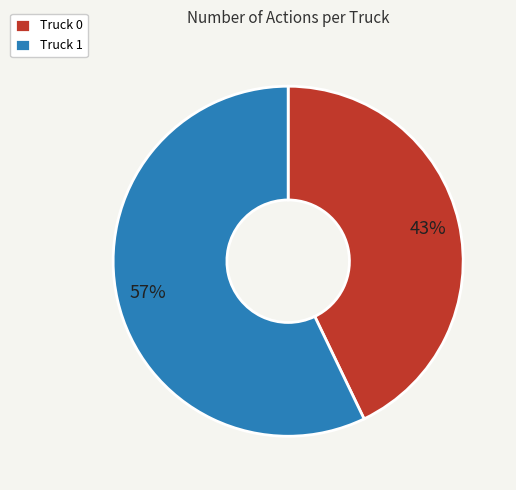

To the nearest percent, what is the average slice percentage?

50%